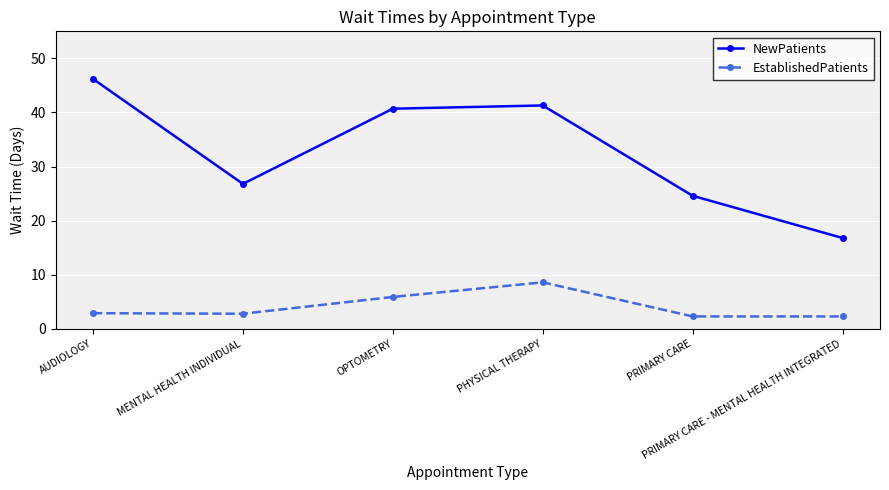

Which category has the highest value across all series?

AUDIOLOGY